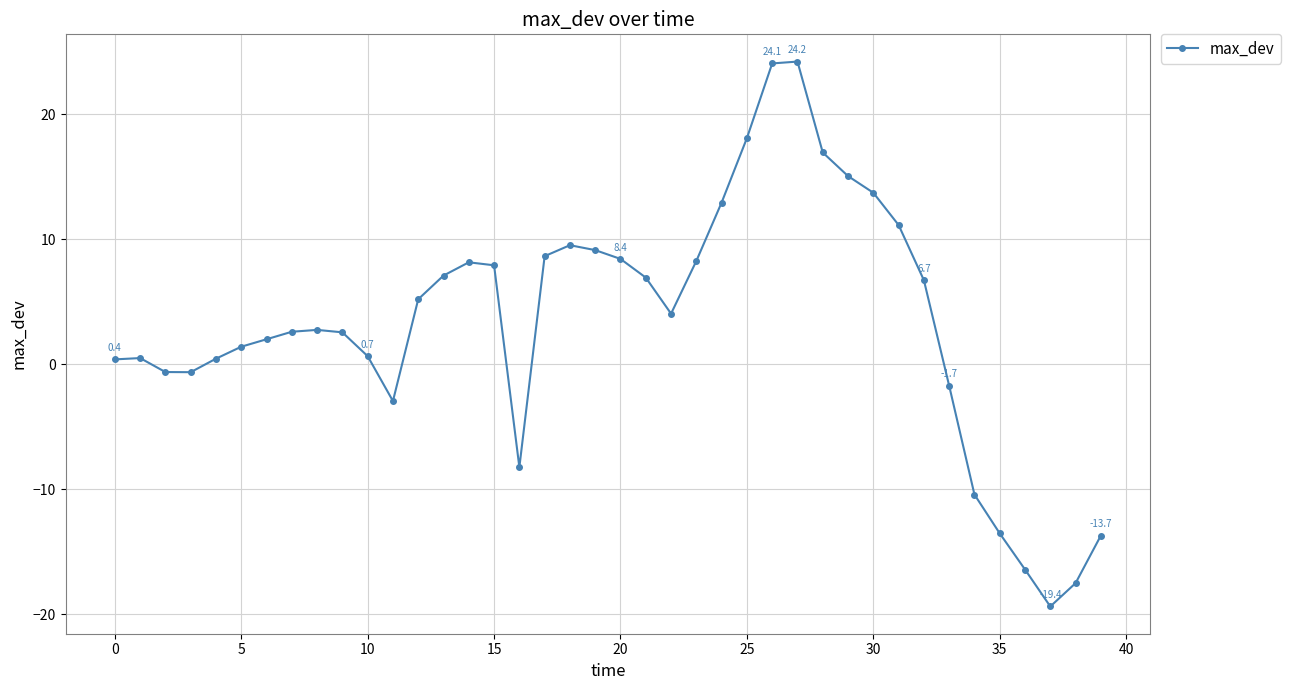

What is the value of the 30th point from the left?

15.1